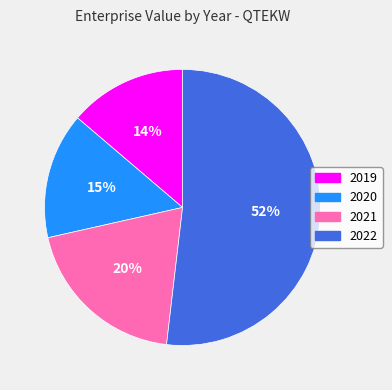

True or false: 2021 accounts for 20% of the total.

True